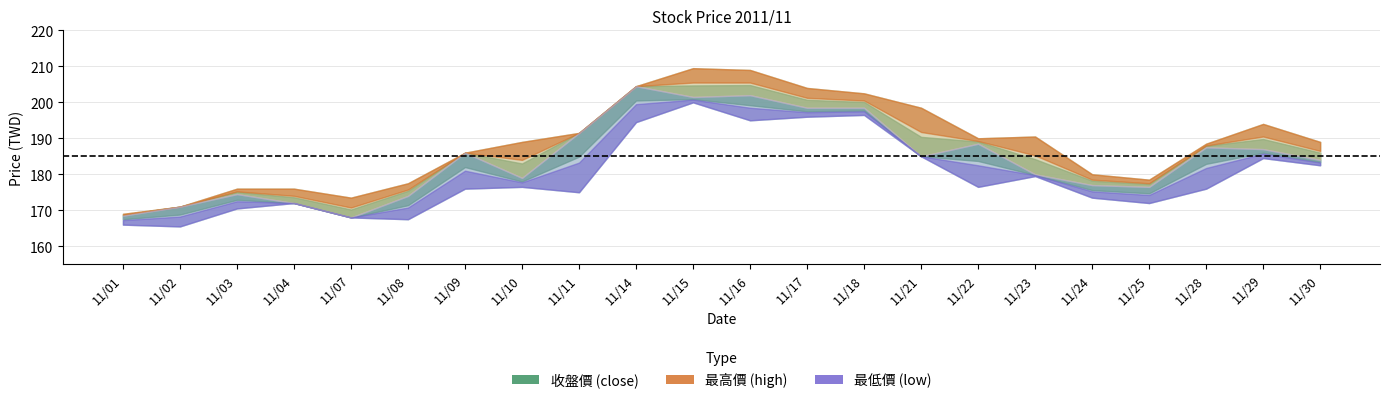

How many interior local peaks does the 最高價 series have?

3